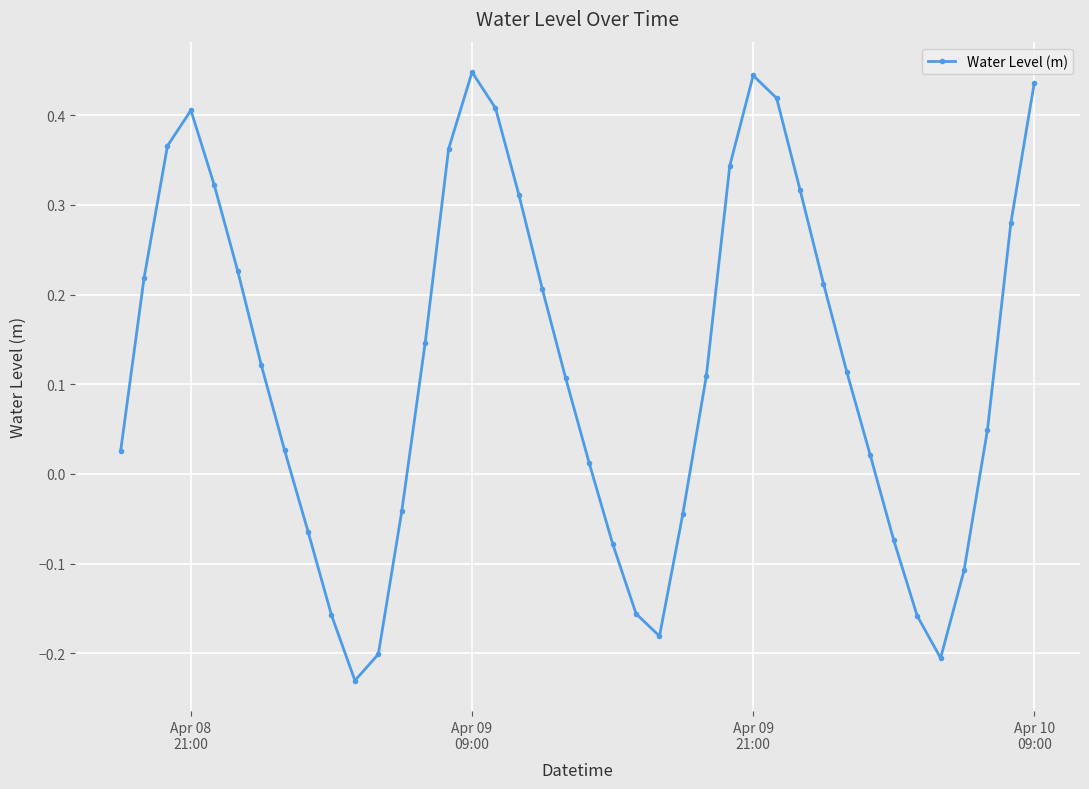

What is the difference between the second highest and second lowest values?

0.6